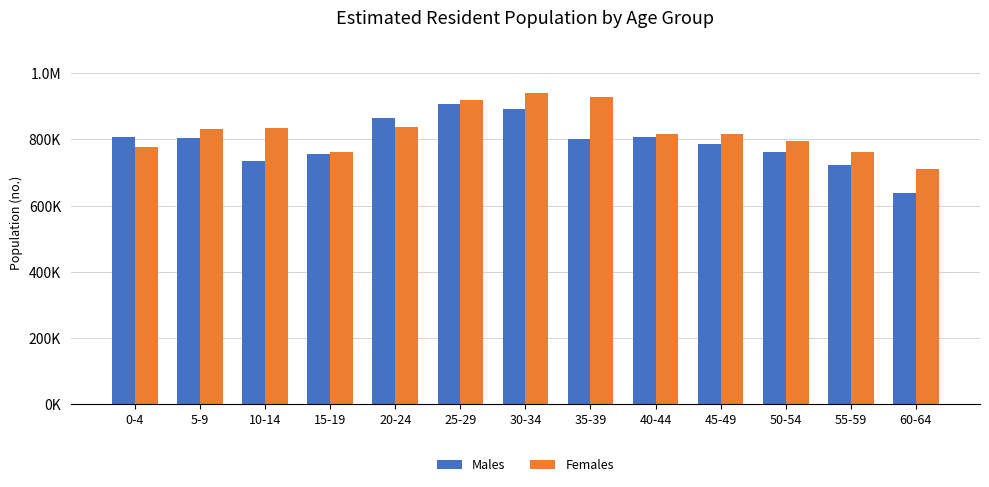

At which label does Males first exceed 801868?

0-4